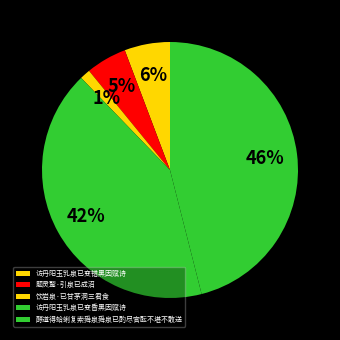

To the nearest percent, what portion does 访丹阳玉乳泉已变错黑因赋诗 represent?

6%